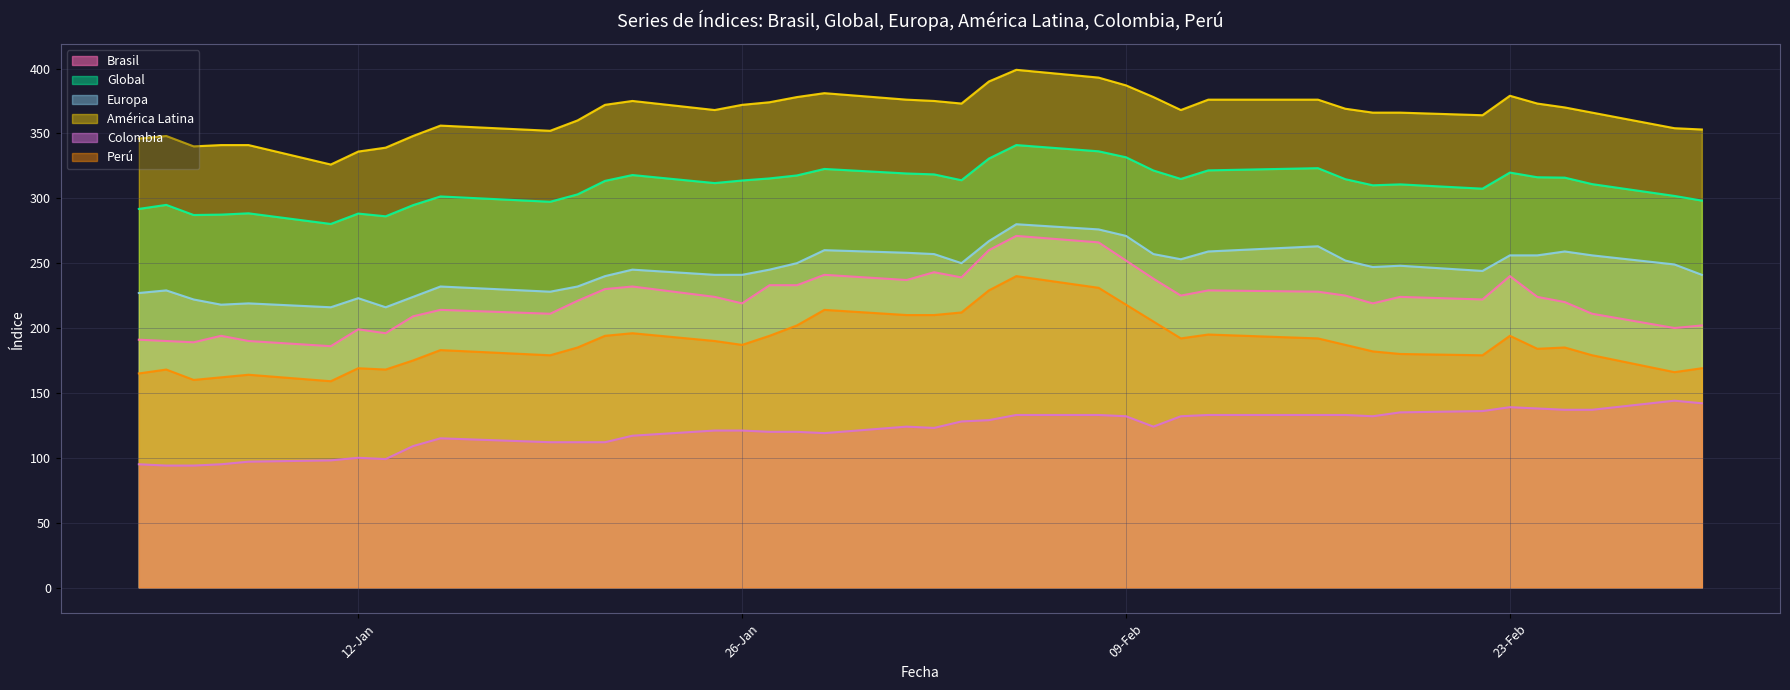

Reading right to left, transcribe all the data shown in this chart.

Brasil: 202.0	200.0	211.0	220.0	224.0	240.0	222.0	224.0	219.0	225.0	228.0	229.0	225.0	238.0	252.0	266.0	271.0	260.0	239.0	243.0	237.0	241.0	233.0	233.0	219.0	224.0	232.0	230.0	221.0	211.0	214.0	209.0	196.0	199.0	186.0	190.0	194.0	189.0	190.0	191.0
Global: 298.2	301.8	310.9	315.9	316.2	319.8	307.4	310.7	310.0	314.7	323.2	321.5	314.9	321.4	331.6	336.2	341.0	330.6	313.9	318.4	319.1	322.6	317.6	315.3	313.7	311.7	317.9	313.4	303.0	297.3	301.4	294.7	286.1	288.2	280.2	288.4	287.4	287.1	294.9	291.8
Europa: 241.0	249.0	256.0	259.0	256.0	256.0	244.0	248.0	247.0	252.0	263.0	259.0	253.0	257.0	271.0	276.0	280.0	267.0	250.0	257.0	258.0	260.0	250.0	245.0	241.0	241.0	245.0	240.0	232.0	228.0	232.0	224.0	216.0	223.0	216.0	219.0	218.0	222.0	229.0	227.0
América Latina: 353.0	354.0	366.0	370.0	373.0	379.0	364.0	366.0	366.0	369.0	376.0	376.0	368.0	378.0	387.0	393.0	399.0	390.0	373.0	375.0	376.0	381.0	378.0	374.0	372.0	368.0	375.0	372.0	360.0	352.0	356.0	348.0	339.0	336.0	326.0	341.0	341.0	340.0	348.0	346.0
Colombia: 142.0	144.0	137.0	137.0	138.0	139.0	136.0	135.0	132.0	133.0	133.0	133.0	132.0	124.0	132.0	133.0	133.0	129.0	128.0	123.0	124.0	119.0	120.0	120.0	121.0	121.0	117.0	112.0	112.0	112.0	115.0	109.0	99.0	100.0	98.0	97.0	95.0	94.0	94.0	95.0
Perú: 169.0	166.0	179.0	185.0	184.0	194.0	179.0	180.0	182.0	187.0	192.0	195.0	192.0	205.0	218.0	231.0	240.0	229.0	212.0	210.0	210.0	214.0	202.0	194.0	187.0	190.0	196.0	194.0	185.0	179.0	183.0	175.0	168.0	169.0	159.0	164.0	162.0	160.0	168.0	165.0